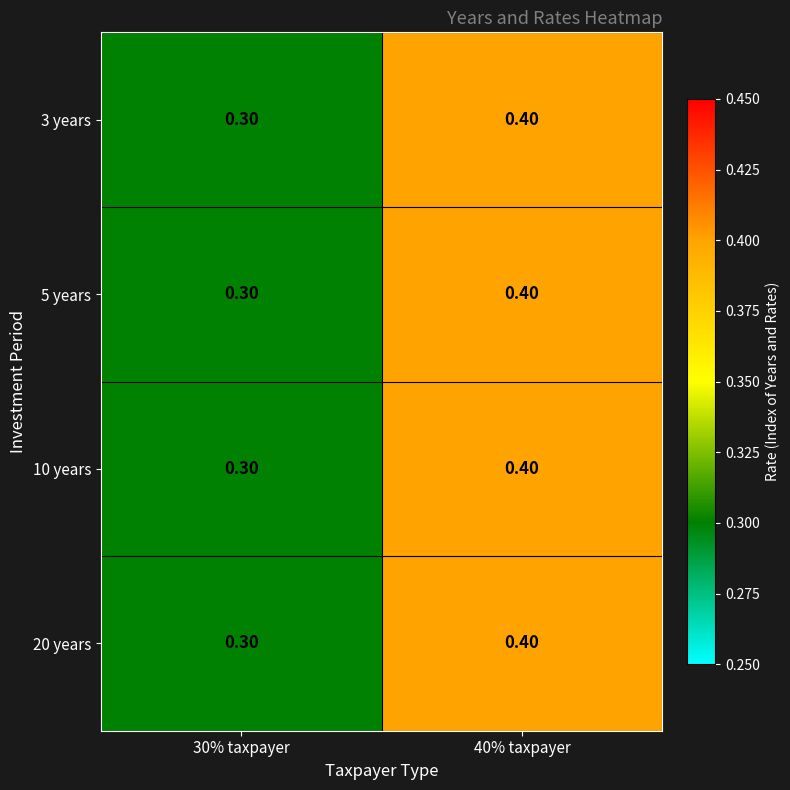

What is the sum of the 10 years values at 30% taxpayer and 40% taxpayer?

0.7